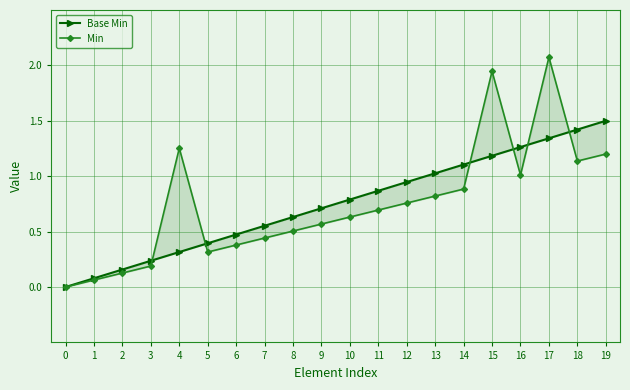

Reading left to right, list all the values displayed in this chart.

Base Min: 0=0.0	1=0.1	2=0.2	3=0.2	4=0.3	5=0.4	6=0.5	7=0.6	8=0.6	9=0.7	10=0.8	11=0.9	12=0.9	13=1.0	14=1.1	15=1.2	16=1.3	17=1.3	18=1.4	19=1.5
Min: 0=0.0	1=0.1	2=0.1	3=0.2	4=1.3	5=0.3	6=0.4	7=0.4	8=0.5	9=0.6	10=0.6	11=0.7	12=0.8	13=0.8	14=0.9	15=1.9	16=1.0	17=2.1	18=1.1	19=1.2